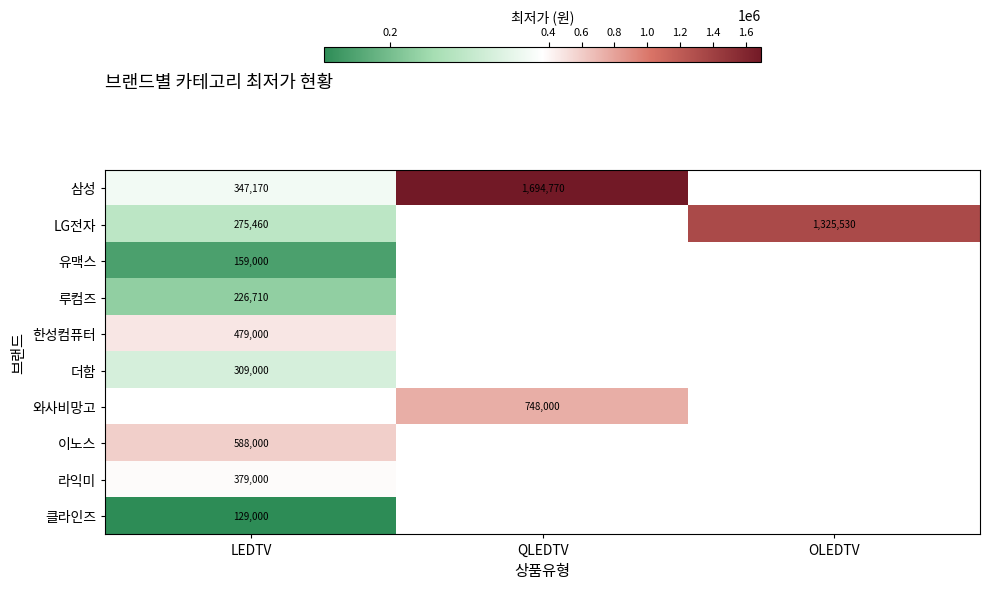

True or false: 한성컴퓨터 has a value of 187902 at LEDTV.

False